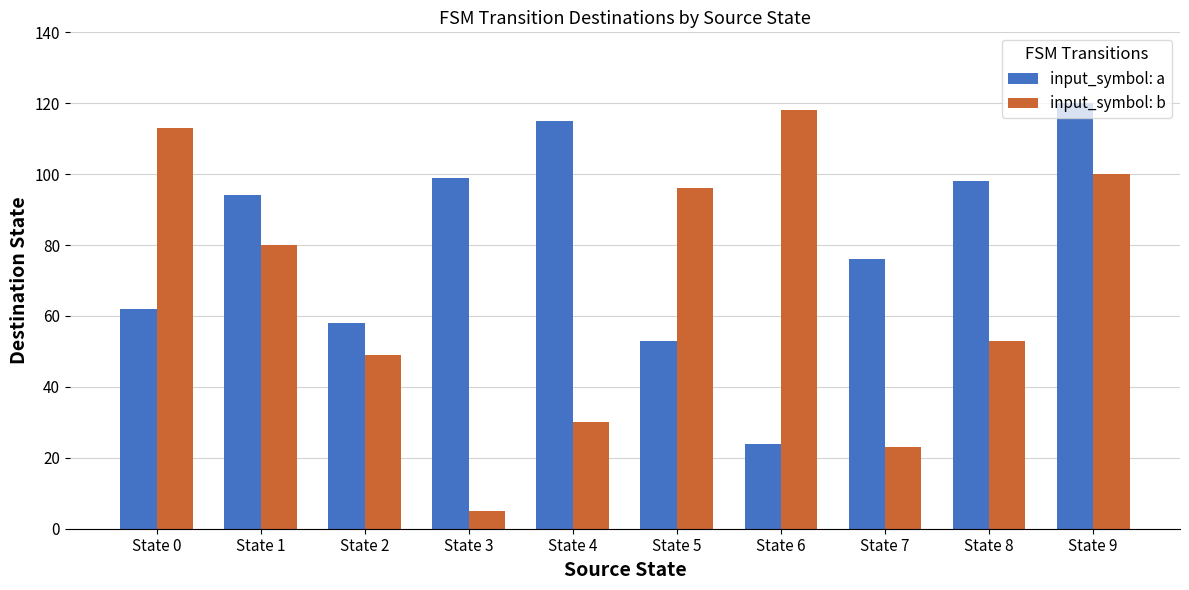

At how many categories does at least one series exceed 105?

4